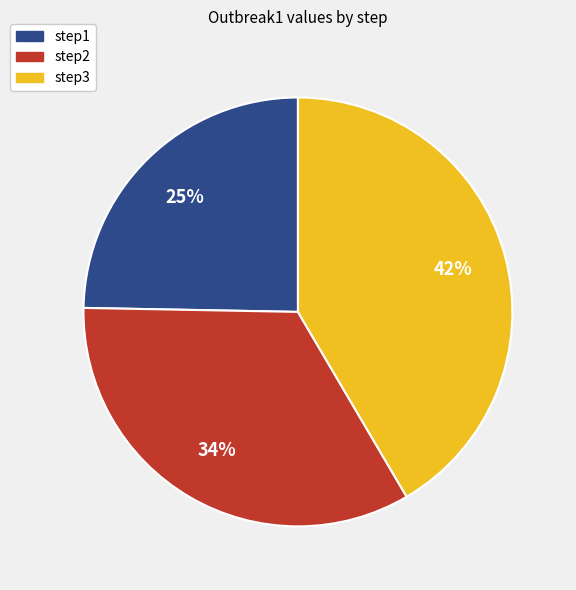

Is it true that step1 is 25% of the pie?

True